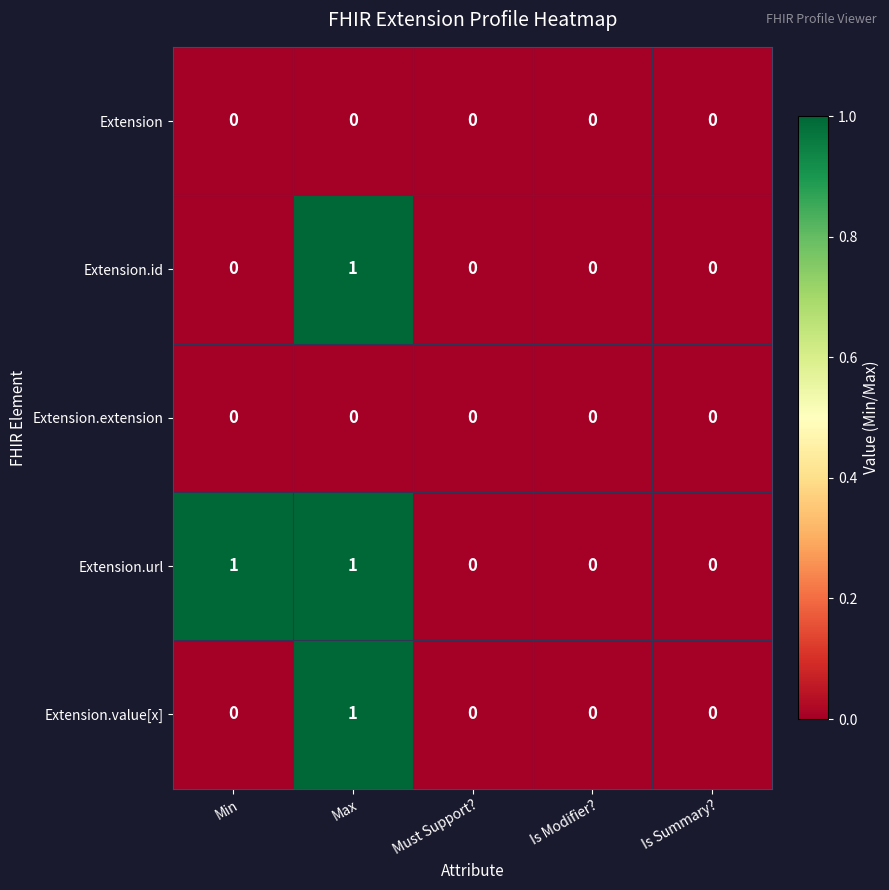

The value of Extension.id at Min is 0. True or false?

True